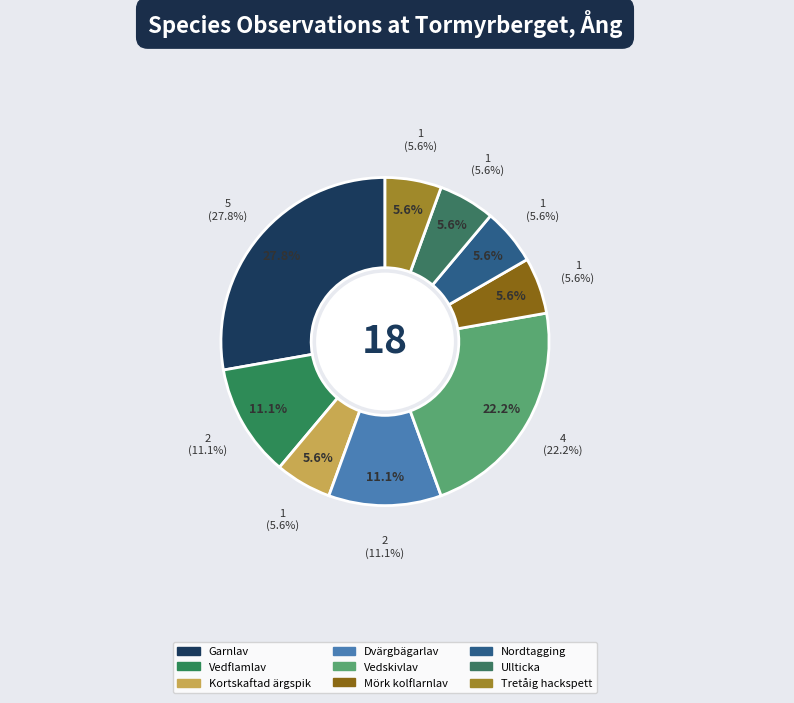

What is the smallest slice in the pie chart?

Kortskaftad ärgspik